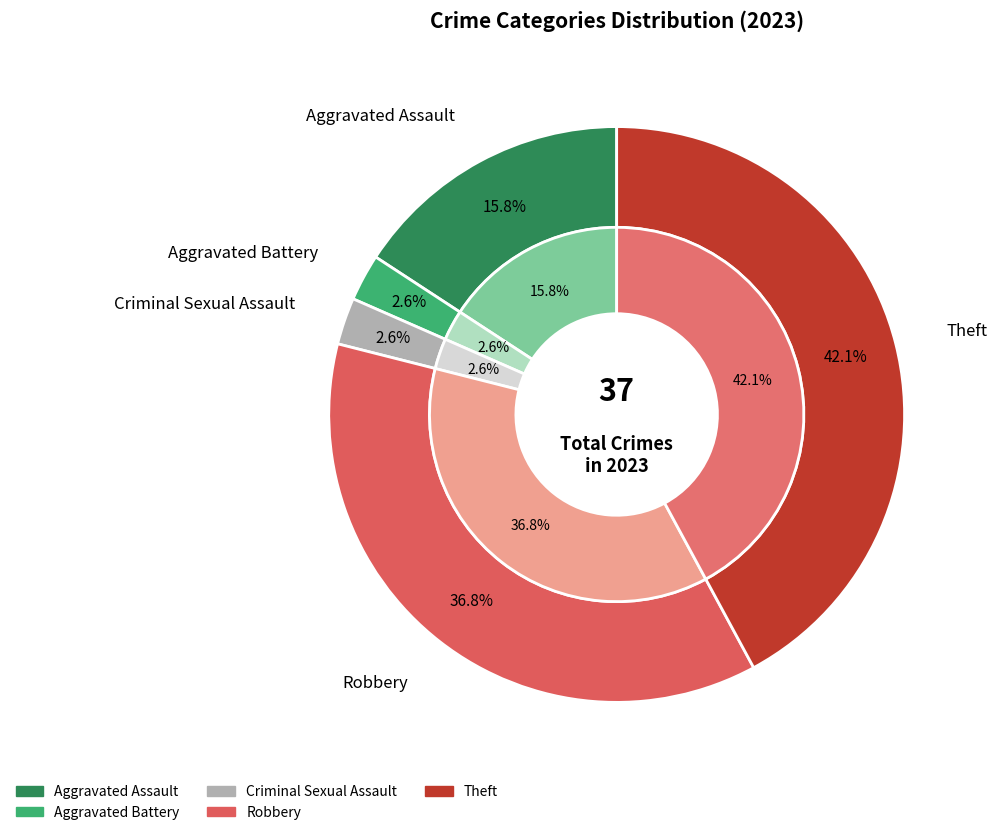

What percentage is the Criminal Sexual Assault slice, to the nearest percent?

3%